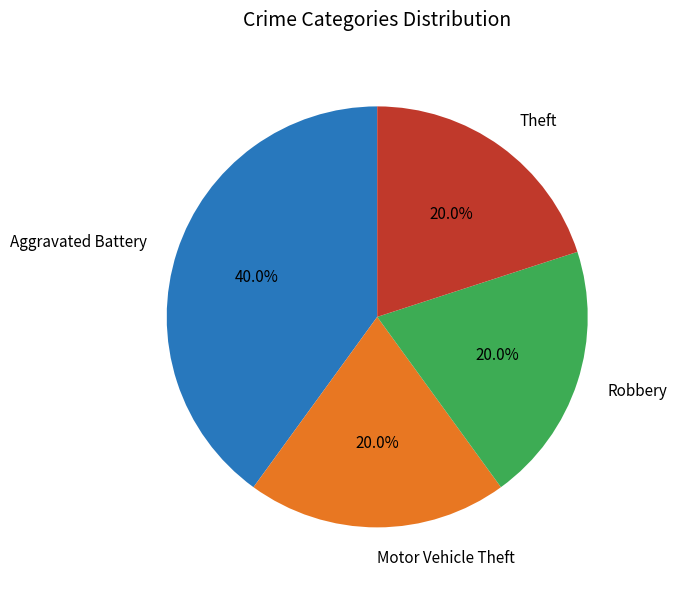

To the nearest percent, what is the combined percentage of Motor Vehicle Theft and Robbery?

40%